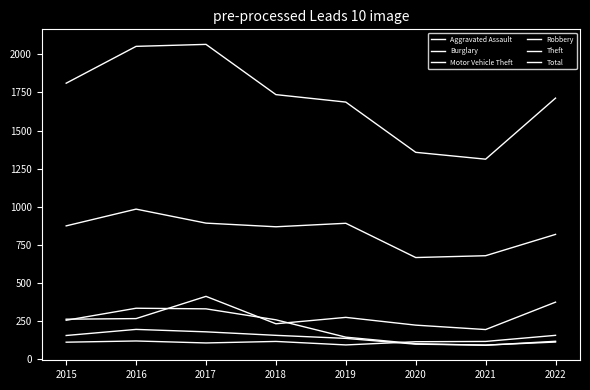

How many lines are shown in the chart?

6